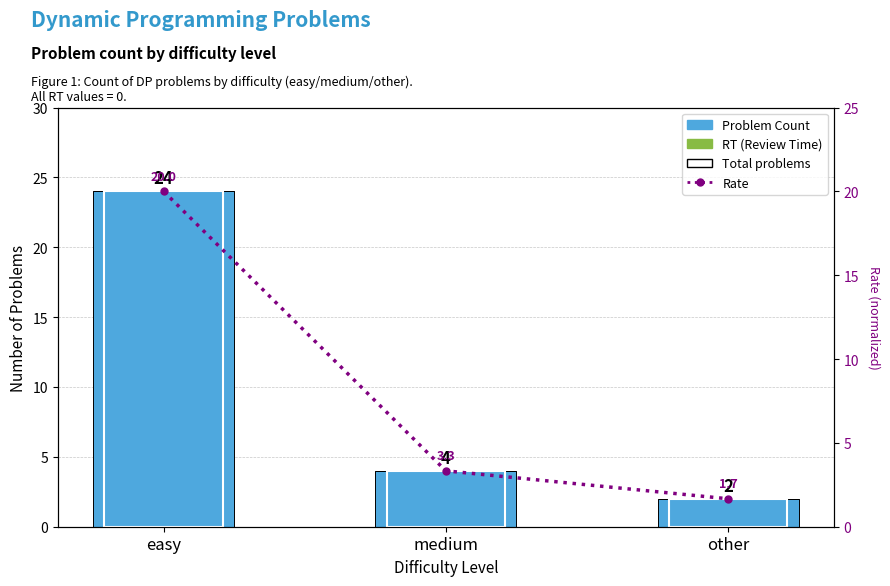

What position from the right is other?

1